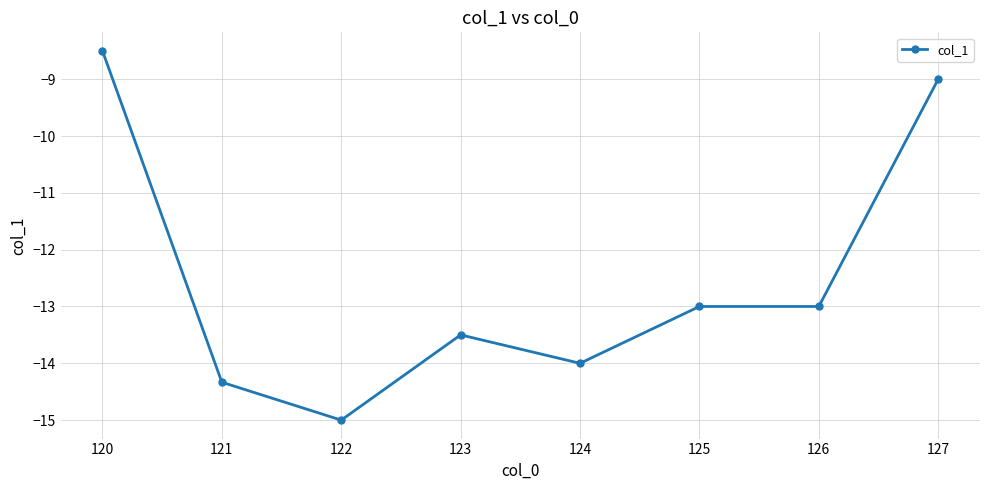

Which has a higher value, 120 or 126?

120